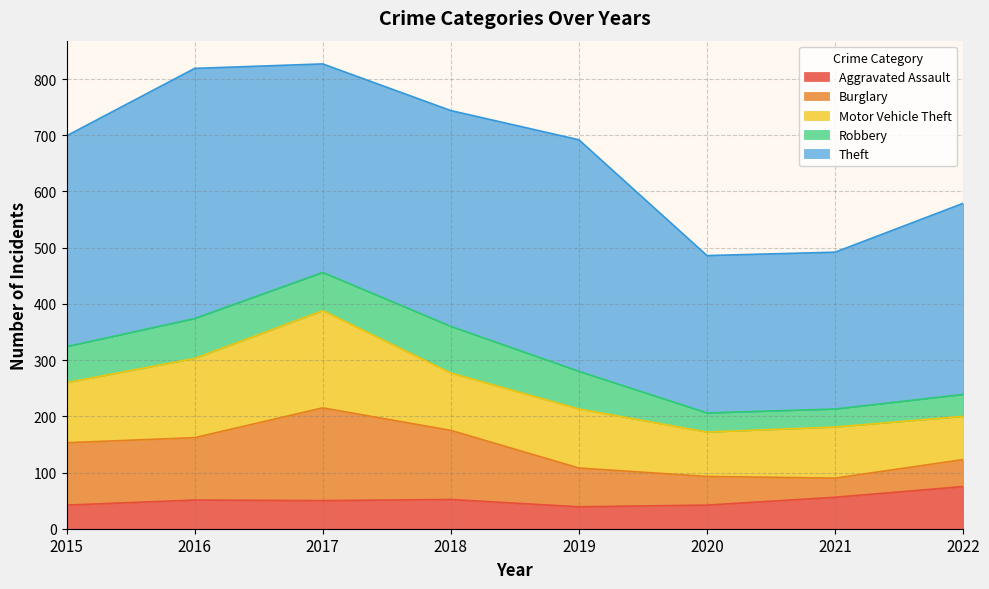

How many categories are shown in the chart?

8